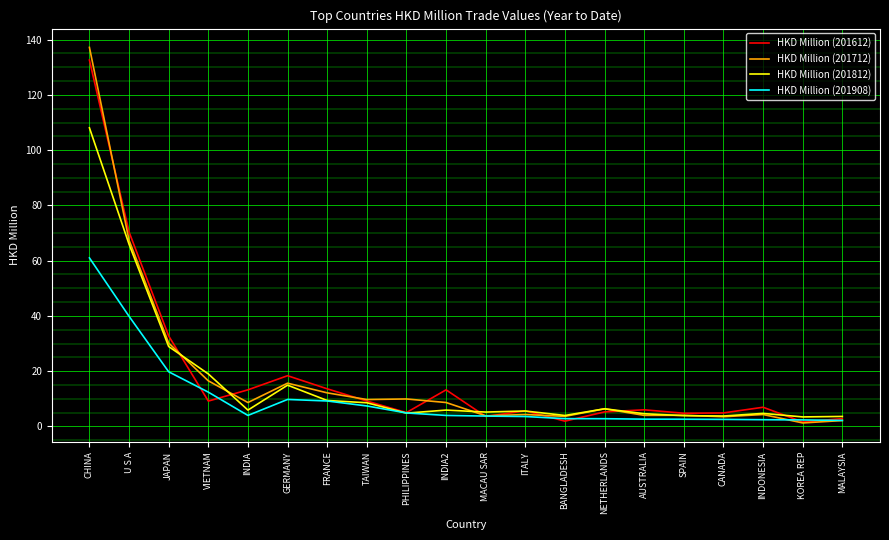

What is the smallest value displayed?

1.2